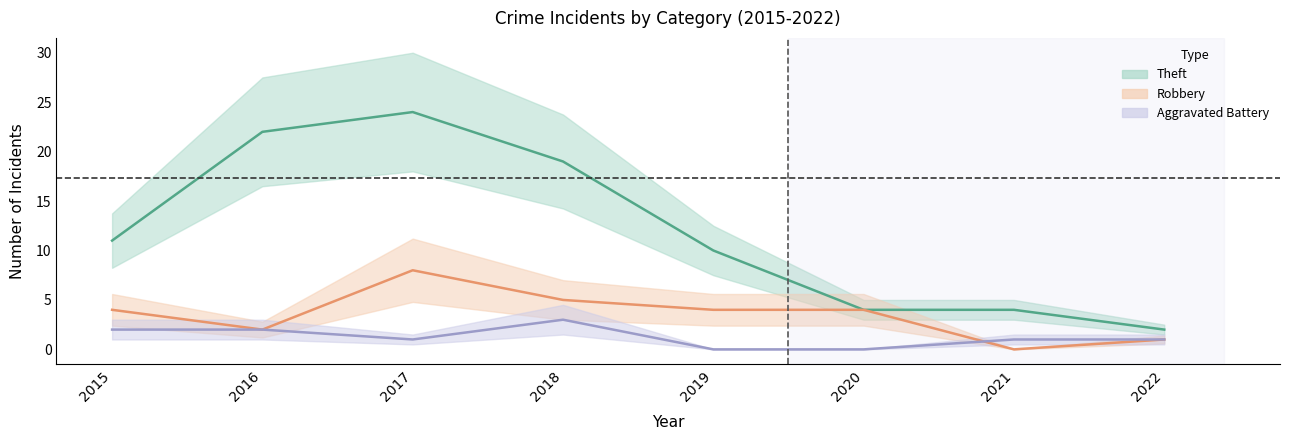

Reading right to left, list all the values displayed in this chart.

Theft: 2022=2	2021=4	2020=4	2019=10	2018=19	2017=24	2016=22	2015=11
Robbery: 2022=1	2021=0	2020=4	2019=4	2018=5	2017=8	2016=2	2015=4
Aggravated Battery: 2022=1	2021=1	2020=0	2019=0	2018=3	2017=1	2016=2	2015=2